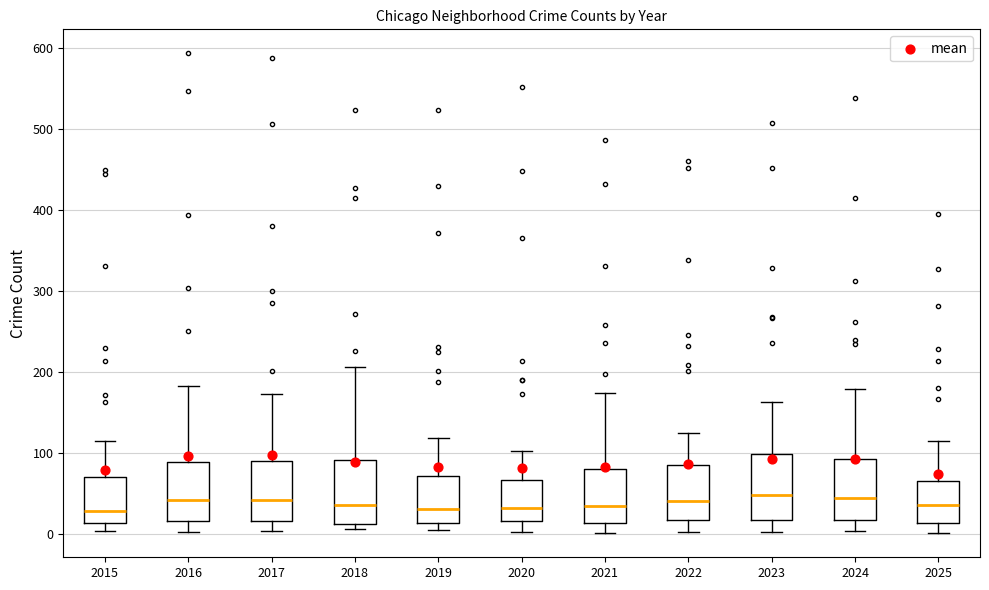

Reading left to right, transcribe this box plot: for each box, give where its median line is, the range the box spans, and where its two whiskers end, as read against the y-axis. The values are not printed on the chart, so give them approximately, as read against the axis.

2015: median 30, box 10 to 70, whiskers 0 to 120
2016: median 40, box 20 to 90, whiskers 0 to 180
2017: median 40, box 20 to 90, whiskers 0 to 170
2018: median 40, box 10 to 90, whiskers 10 (just below the box's lower edge) to 210
2019: median 30, box 10 to 70, whiskers 10 (just below the box's lower edge) to 120
2020: median 30, box 20 to 70, whiskers 0 to 100
2021: median 30, box 10 to 80, whiskers 0 to 170
2022: median 40, box 20 to 90, whiskers 0 to 130
2023: median 50, box 20 to 100, whiskers 0 to 160
2024: median 40, box 20 to 90, whiskers 0 to 180
2025: median 40, box 10 to 70, whiskers 0 to 120